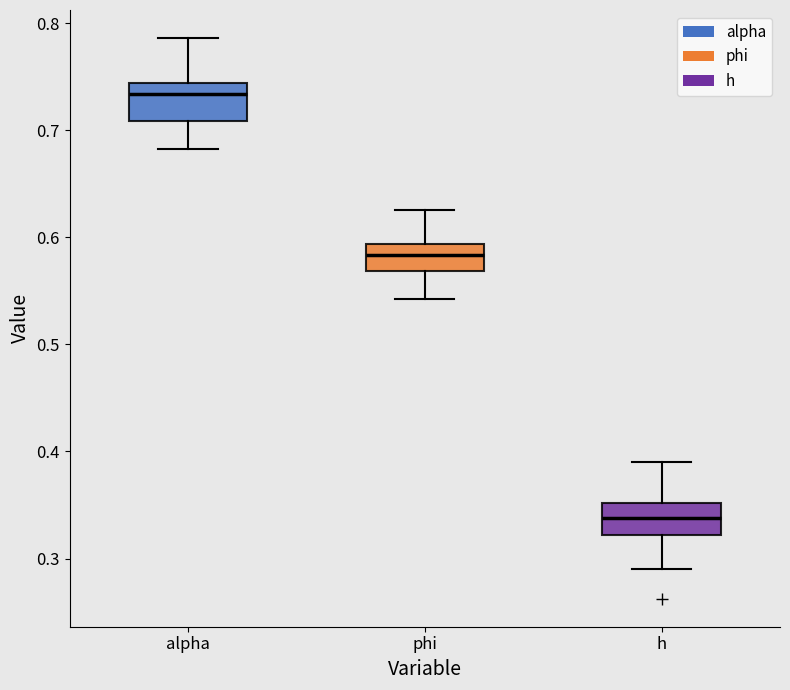

Which box's median line is the lowest?

h